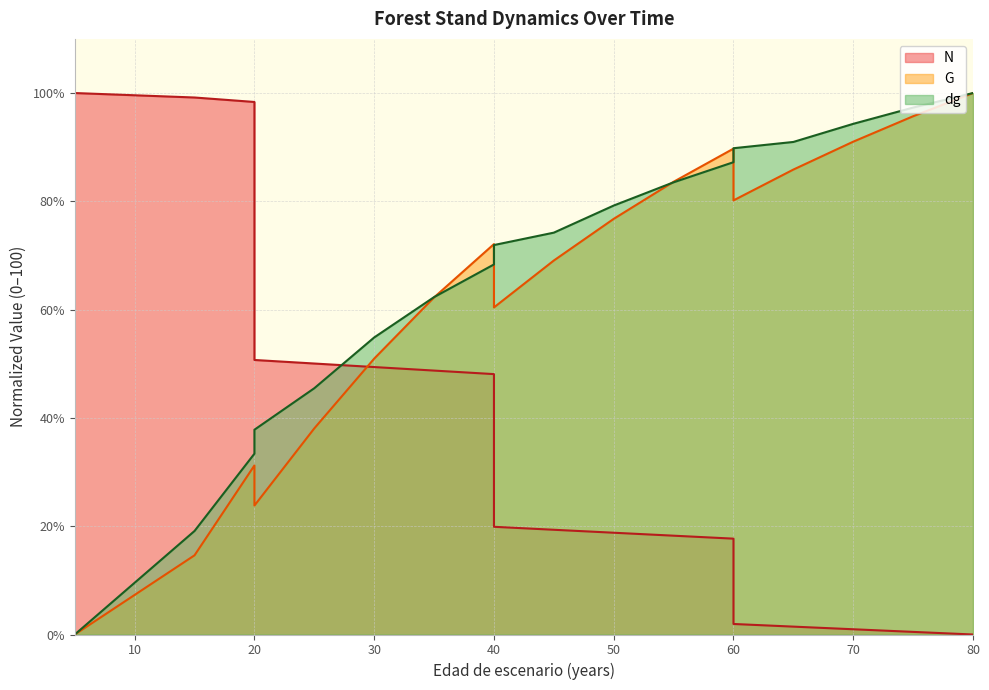

What is the difference between the G values at 40 and 45?

3.0